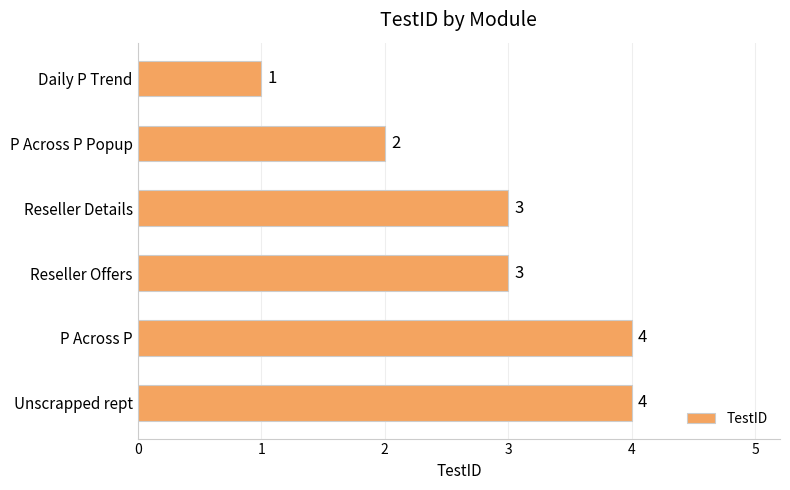

What is the minimum value shown in the chart?

1